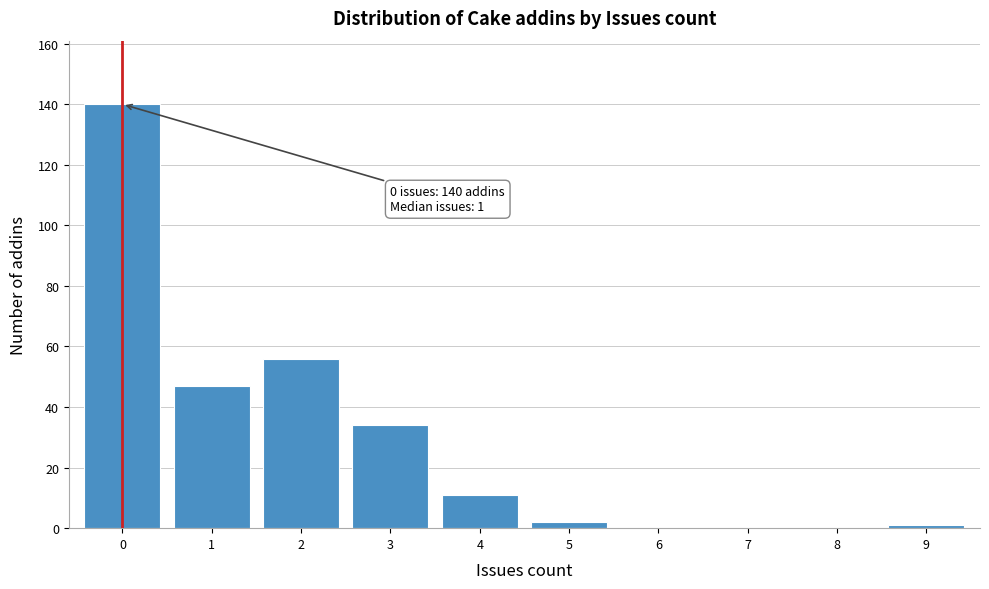

Over which range of the x-axis is the bar tallest?

-0.5 to 0.5